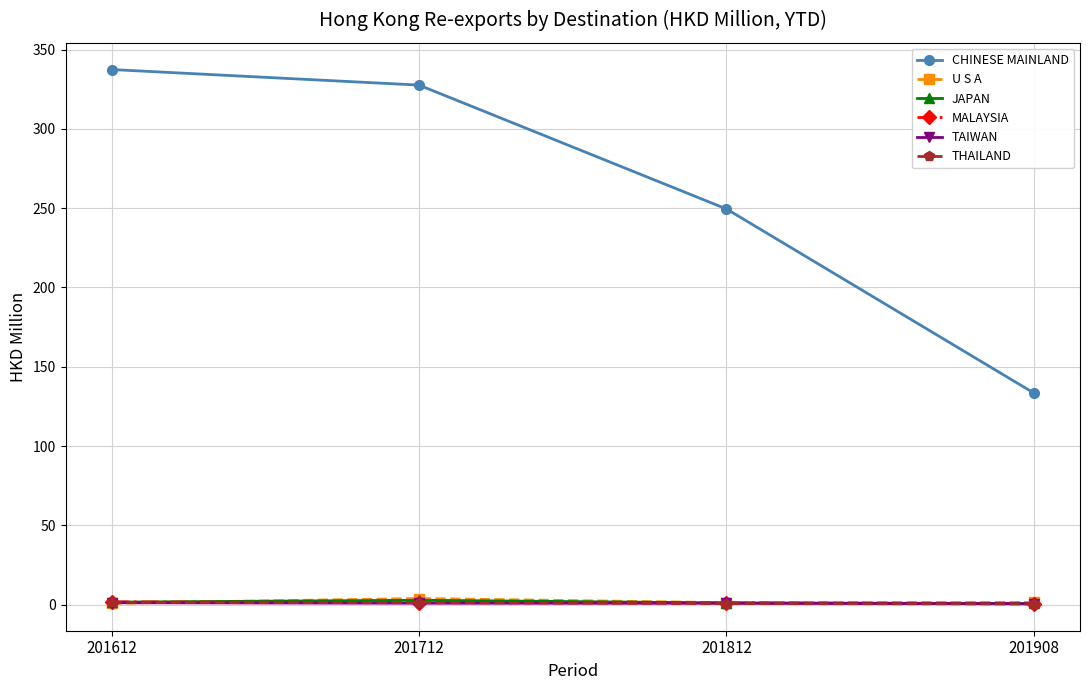

What is the average value of the THAILAND series?

0.9